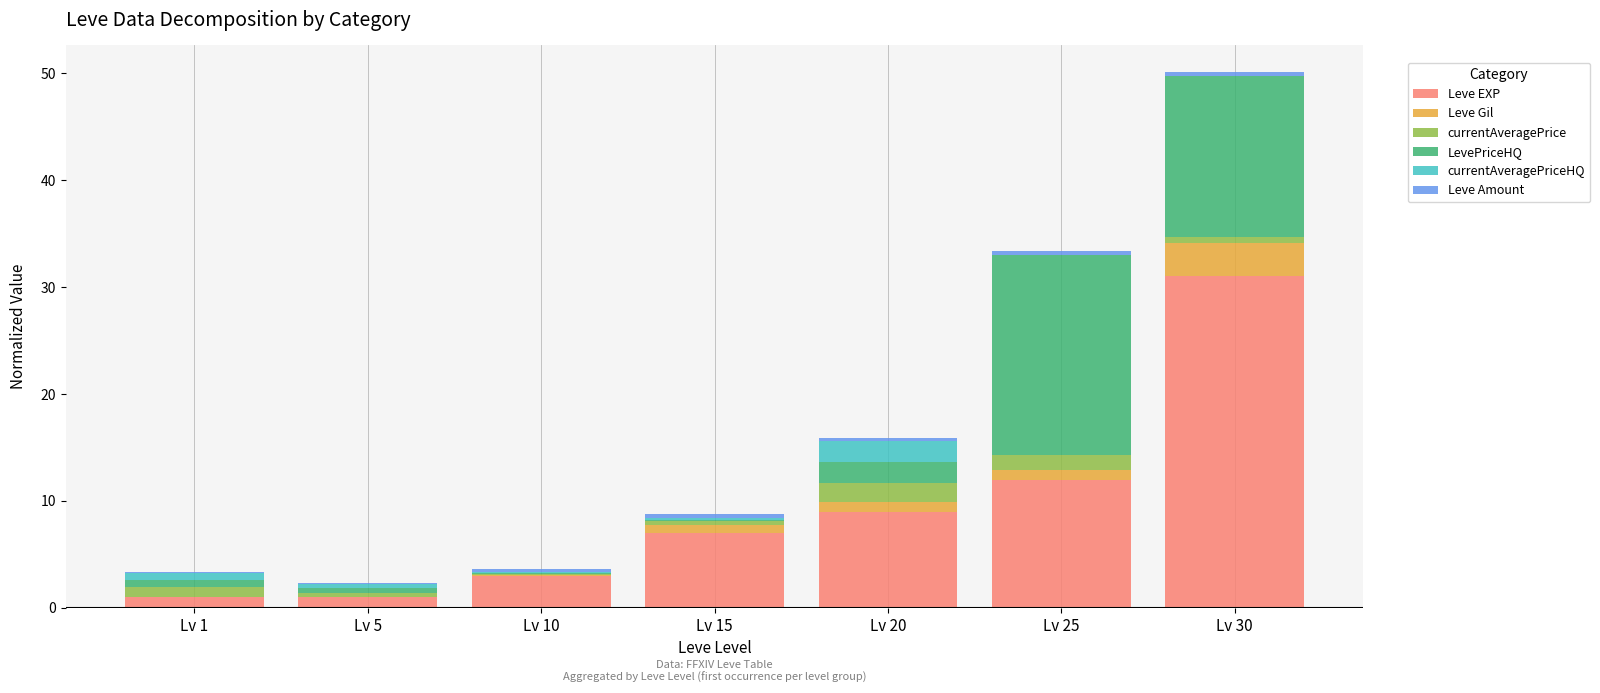

What is the maximum value for Leve EXP?

31.0